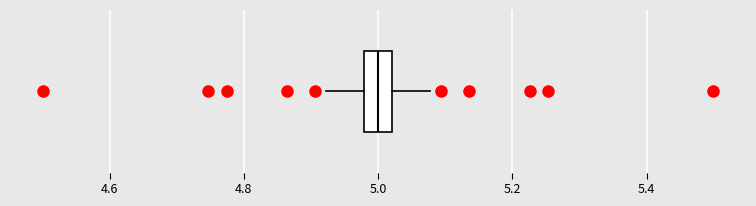

Read this box plot against the x-axis: the position of the median line, the range covered by the box, and the ends of both whiskers. The values are not printed on the chart, so give them approximately, as read against the axis.

median 5.00, box 4.98 to 5.02, whiskers 4.92 to 5.08